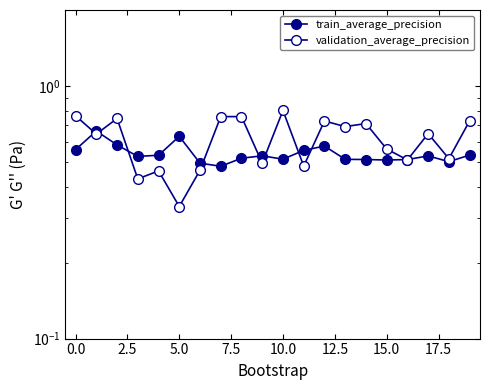

At how many categories does at least one series exceed 0?

20